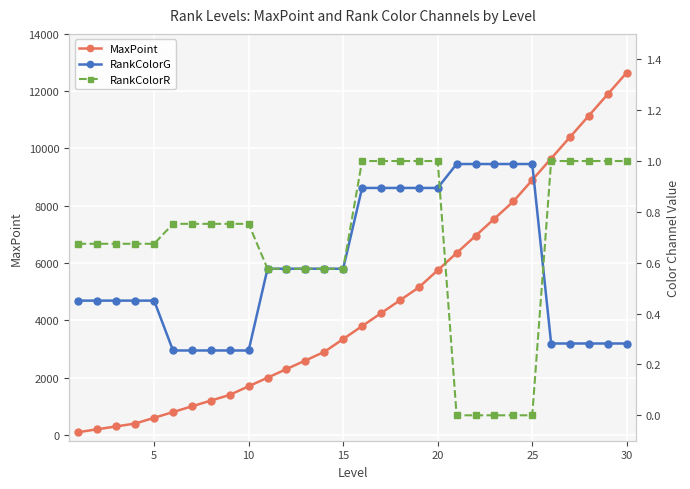

True or false: RankColorR and MaxPoint cross at least once.

False